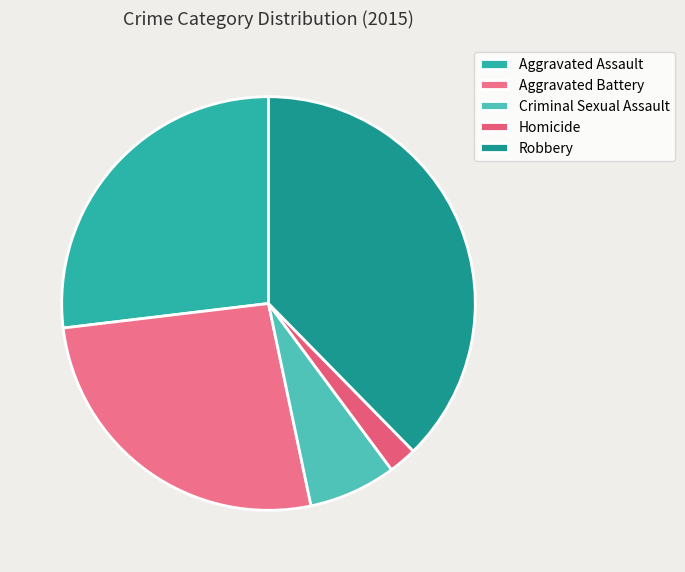

Which slice is the largest?

Robbery